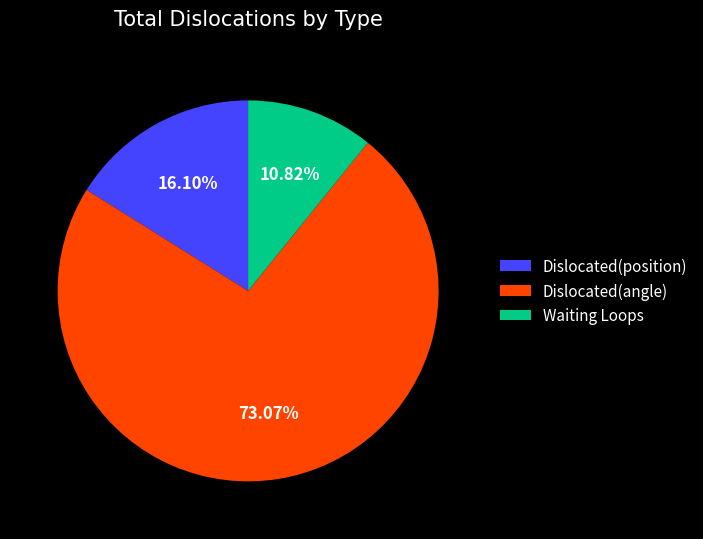

Which slice represents more than half of the pie?

Dislocated(angle)